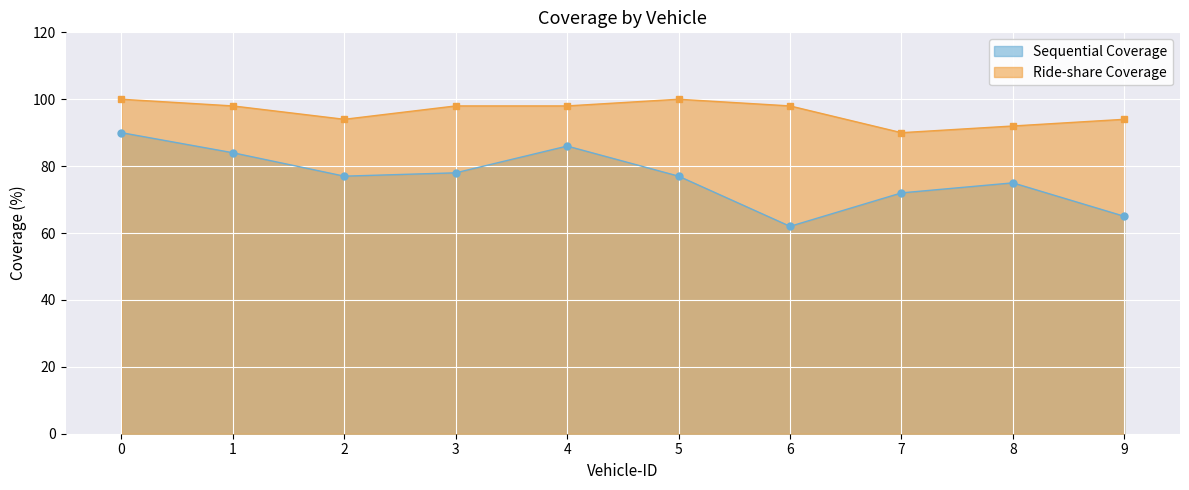

Which series changed the most between 5 and 7?

Ride-share Coverage